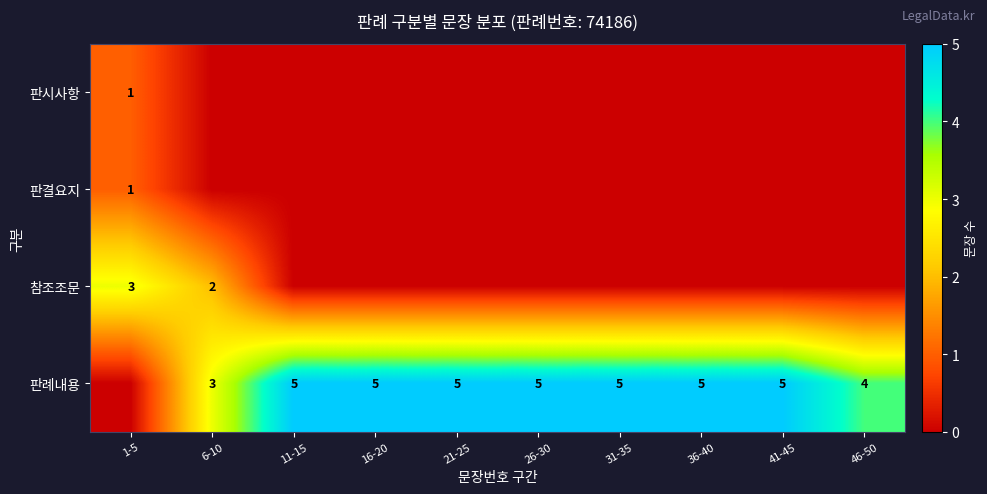

Is it true that 판례내용 equals 2 at 41-45?

False